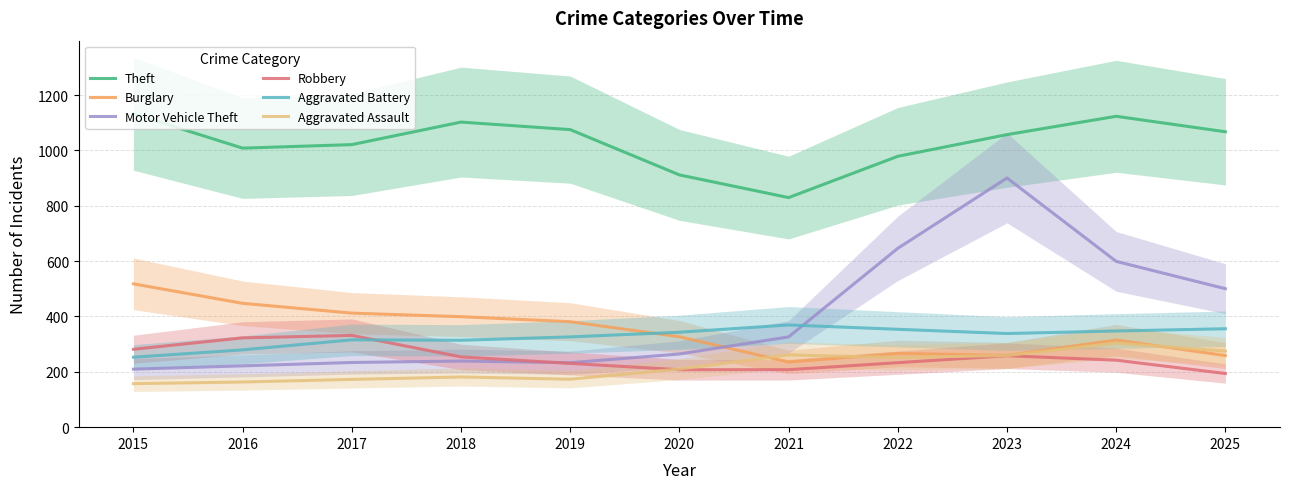

What is the maximum value for Motor Vehicle Theft?

900.3